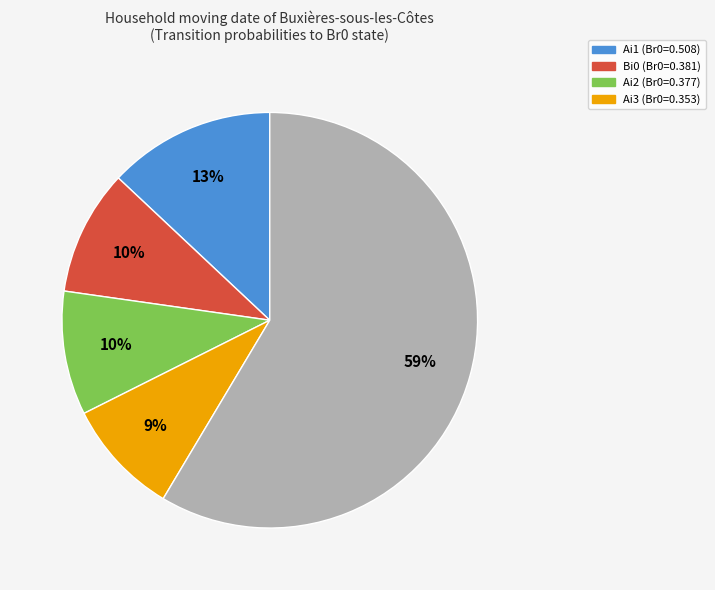

Is there any slice that represents more than half of the pie?

Yes